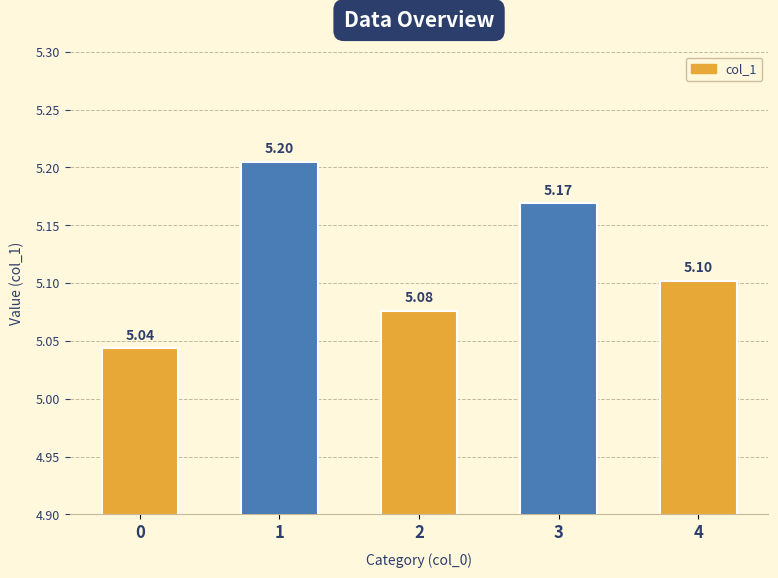

The chart shows a value of 5.1 at 2. True or false?

True